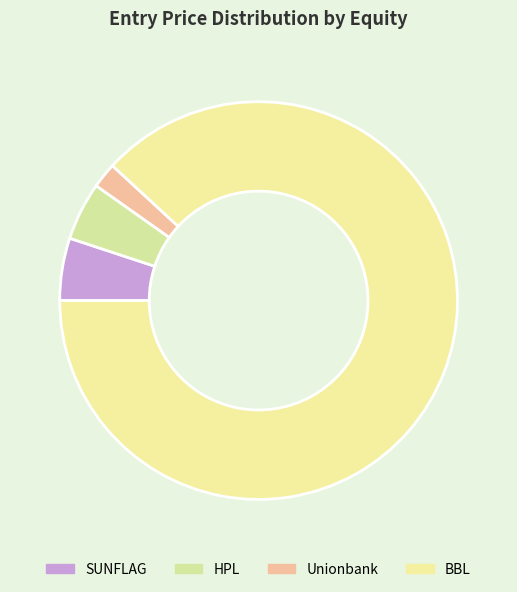

How many slices are in this pie chart?

4